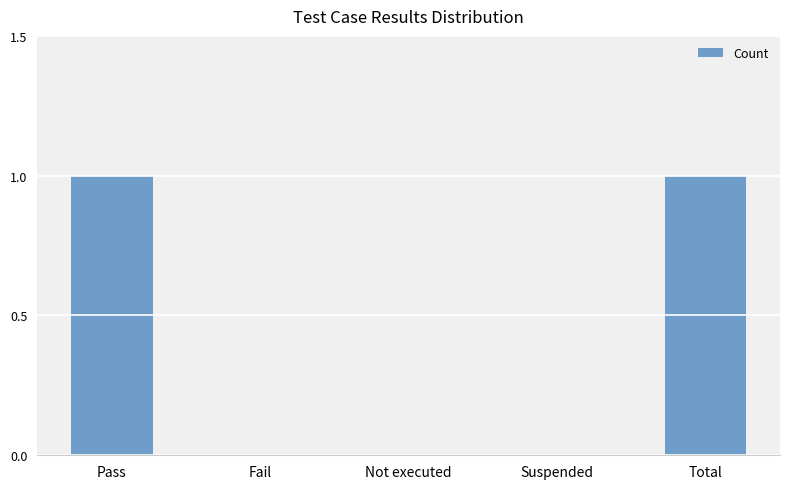

The chart shows a value of 1 at Not executed. True or false?

False